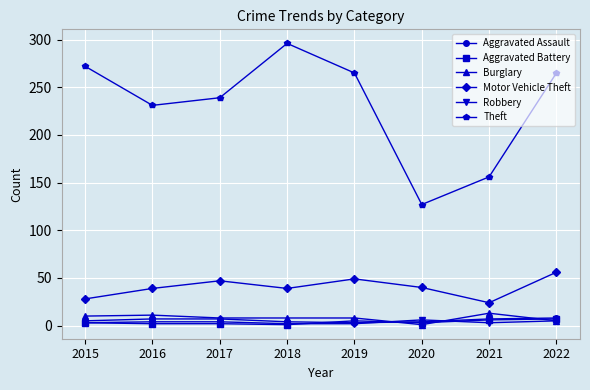

Which series changed the most between 2019 and 2020?

Theft